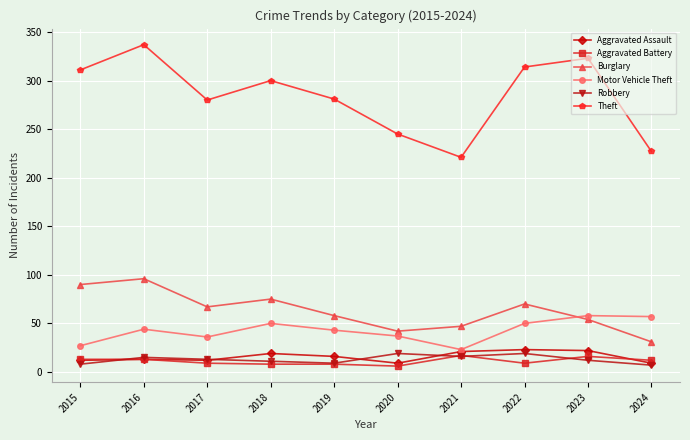

At how many categories does at least one series exceed 264?

7